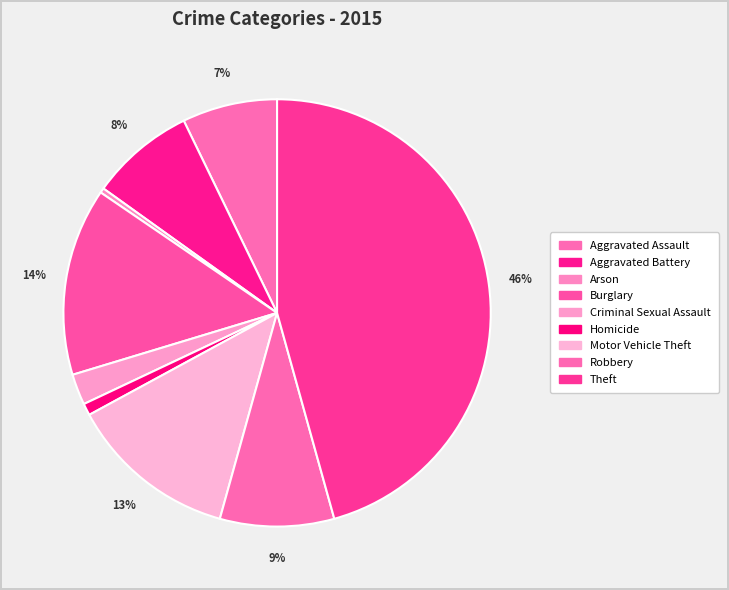

Is there a majority slice in this chart?

No